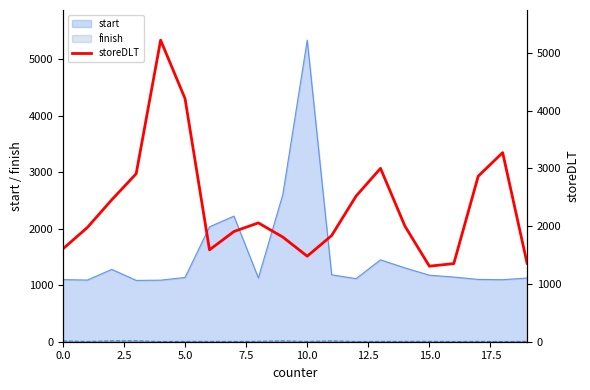

True or false: start has a value of 281 at 0.0.

False